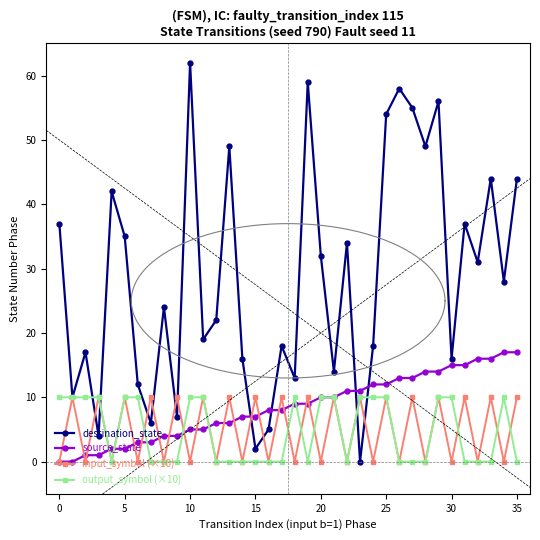

Rank the series at 29 from highest to lowest value.

destination_state, source_state, input_symbol (×10), output_symbol (×10)